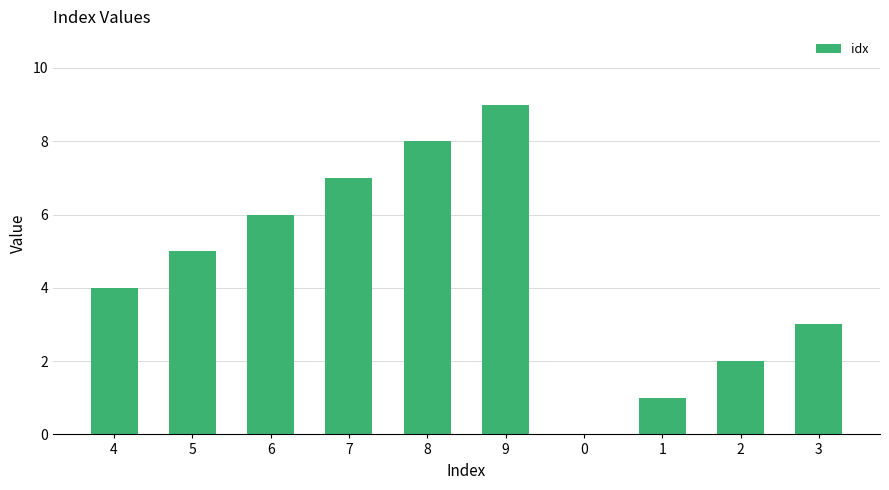

Which has a higher value, 4 or 9?

9